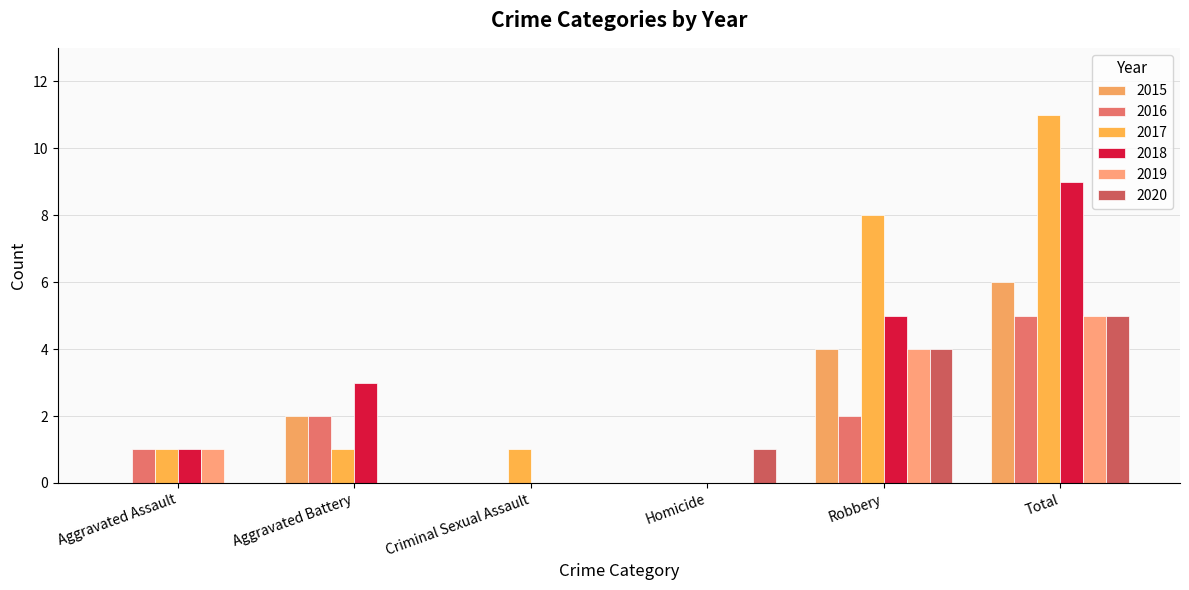

What is the difference between the 2015 values at Robbery and Aggravated Assault?

4